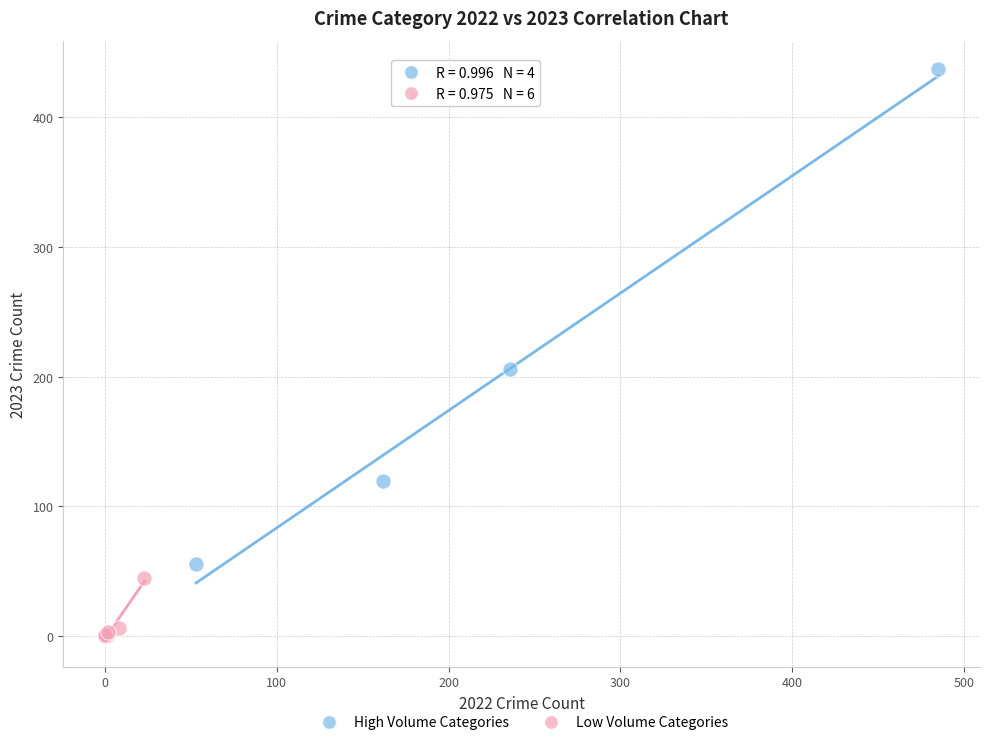

Which series has the largest Y range (max minus min)?

High Volume Categories